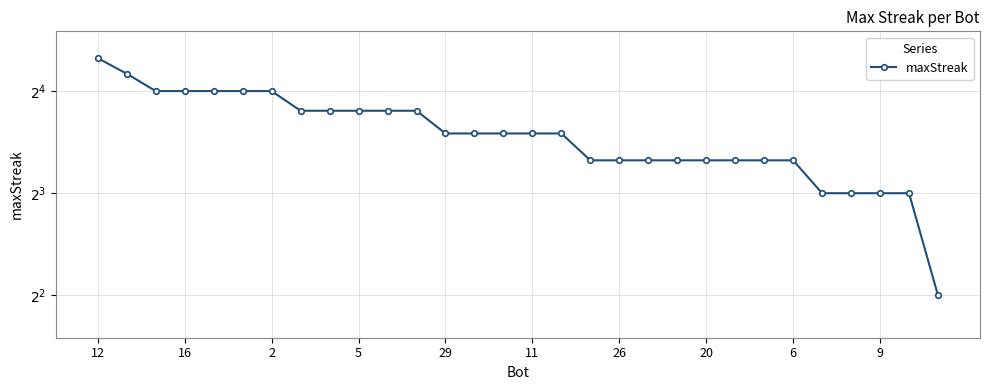

Count the number of data series in this chart.

1